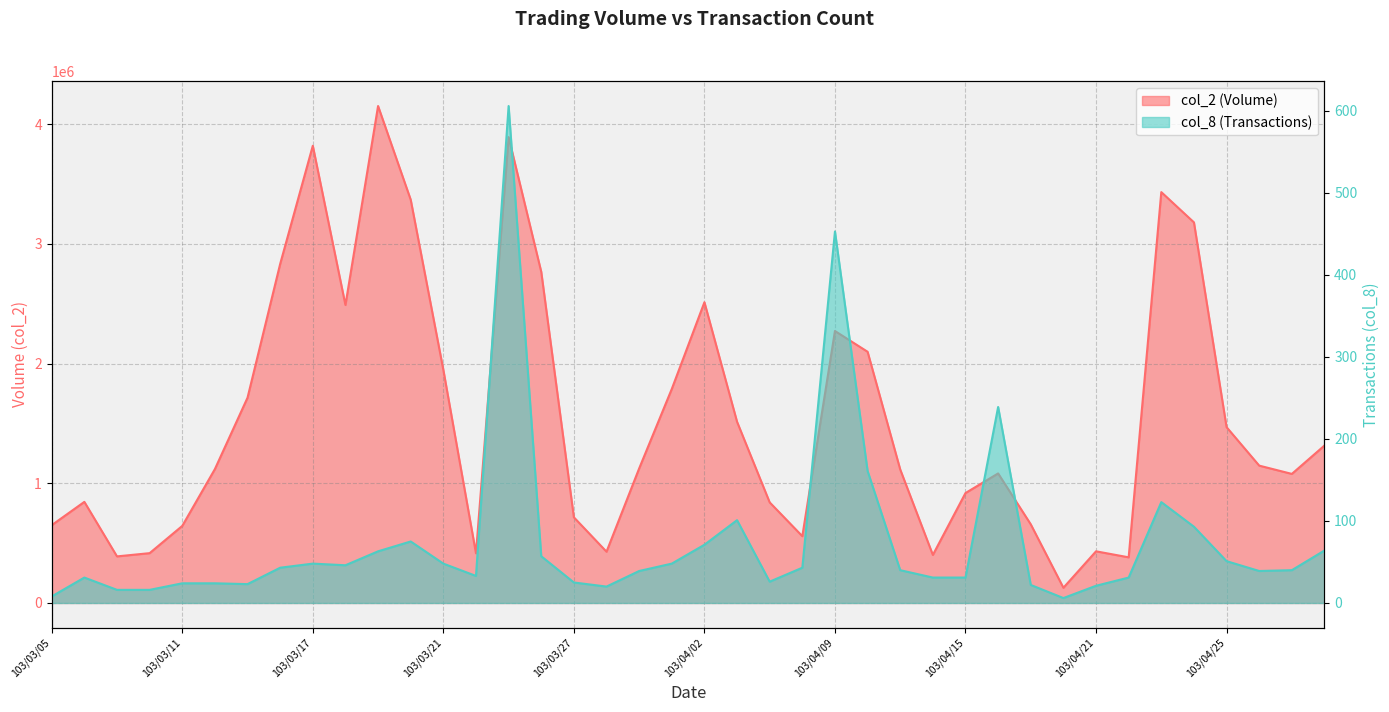

Which series has the widest spread of values?

col_2